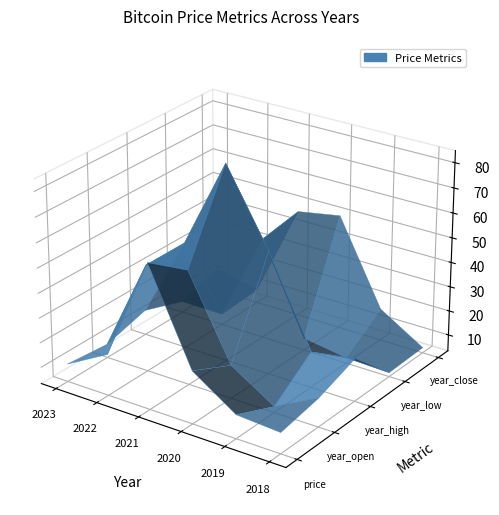

Reading right to left, transcribe all the data shown in this chart.

price: 11.8	12.9	24.6	61.6	20.0	10.5
year_open: 14.9	5.8	16.8	49.6	46.6	8.8
year_high: 20.8	17.9	53.3	83.1	46.6	13.5
year_low: 5.0	5.6	8.4	44.4	7.8	7.9
year_close: 5.5	16.3	50.1	47.0	8.9	12.7